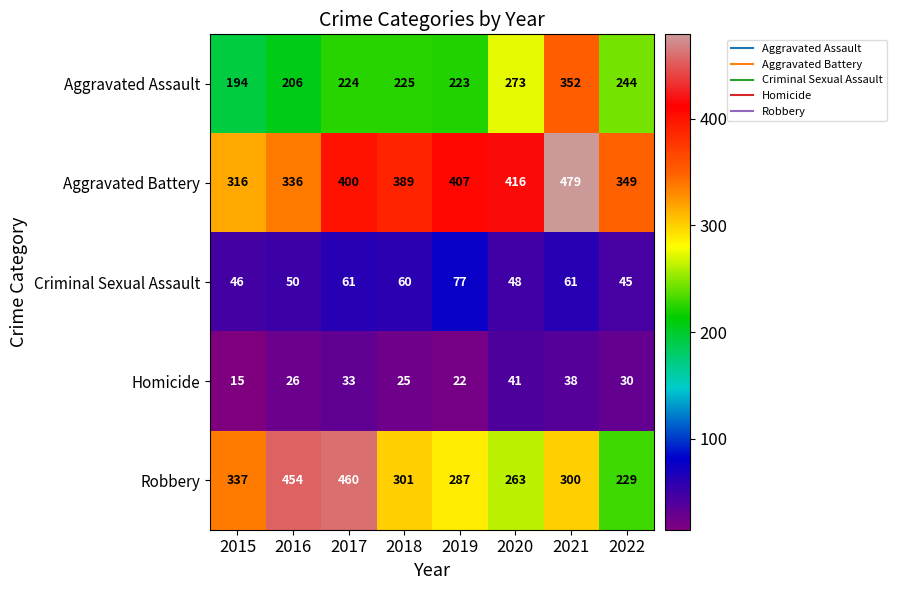

True or false: Homicide has a value of 54 at 2022.

False